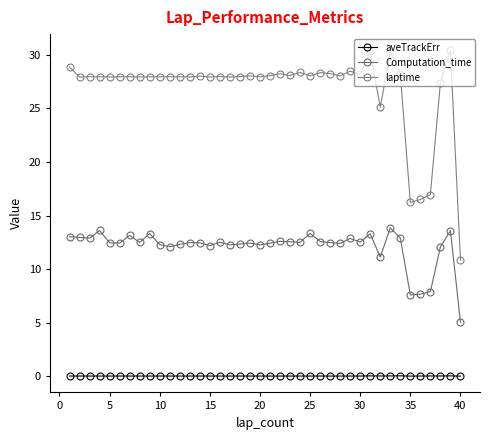

Is this an area chart (filled region under the line)?

No